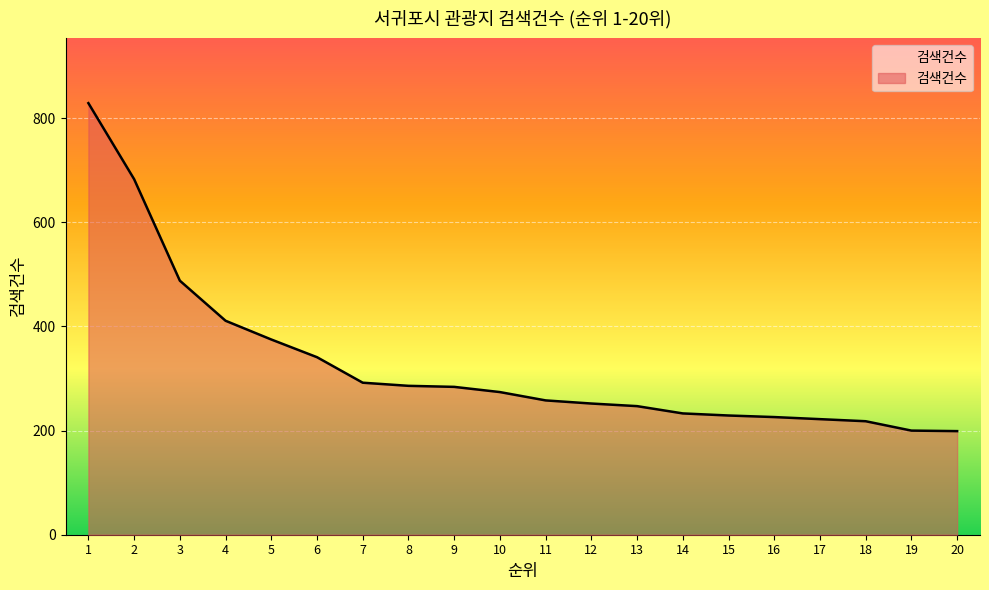

Is it true that the value at 17 is 94?

False